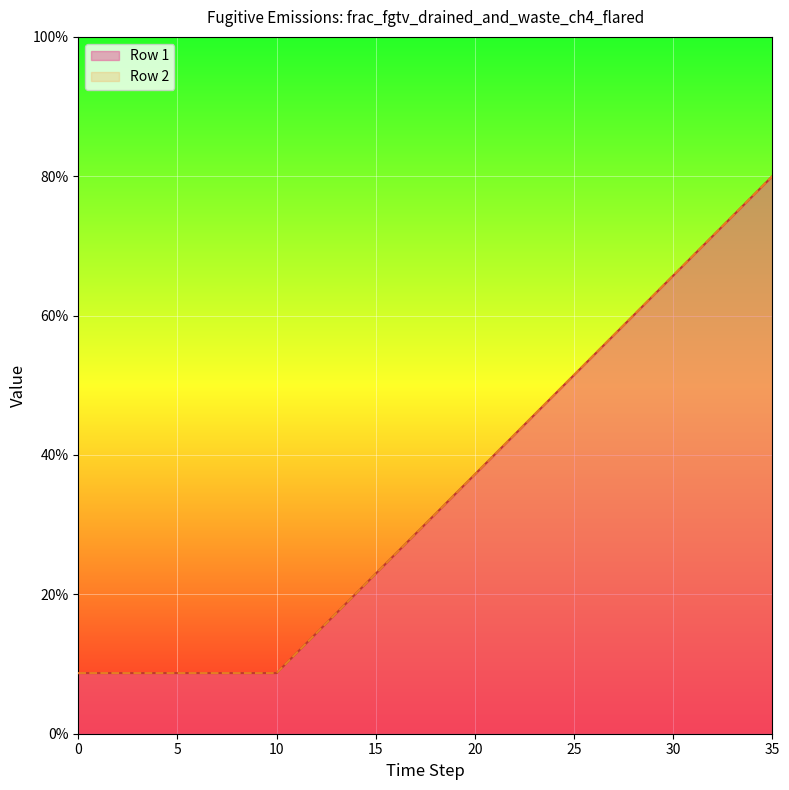

How many categories are shown in the chart?

36